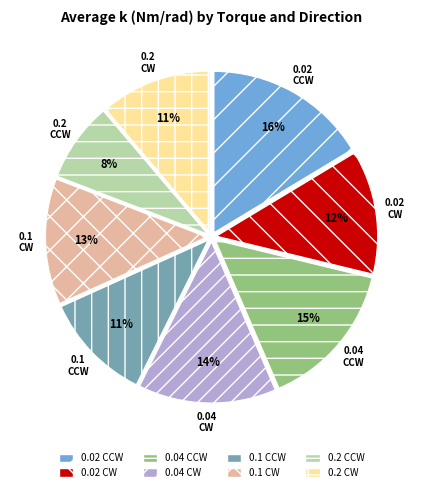

Which has a higher value, 0.04 CCW or 0.1 CCW?

0.04 CCW